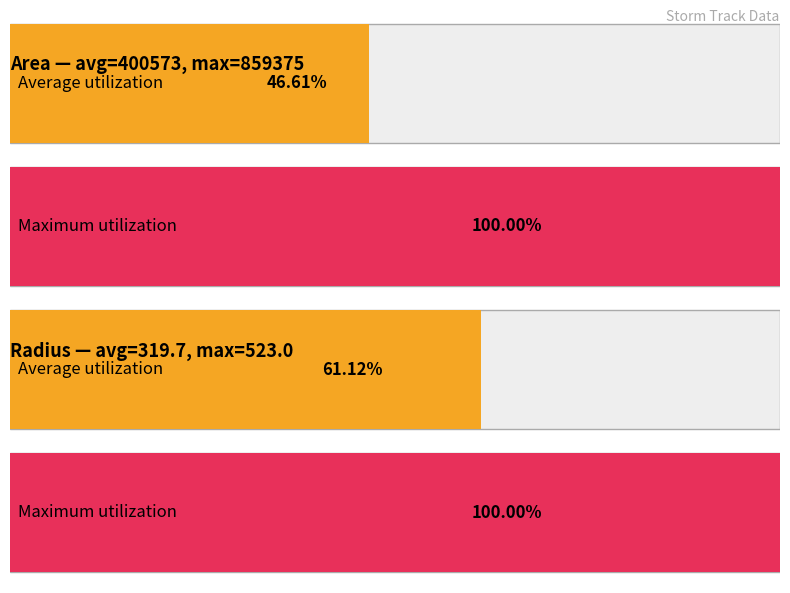

How many bars are there in each group?

2